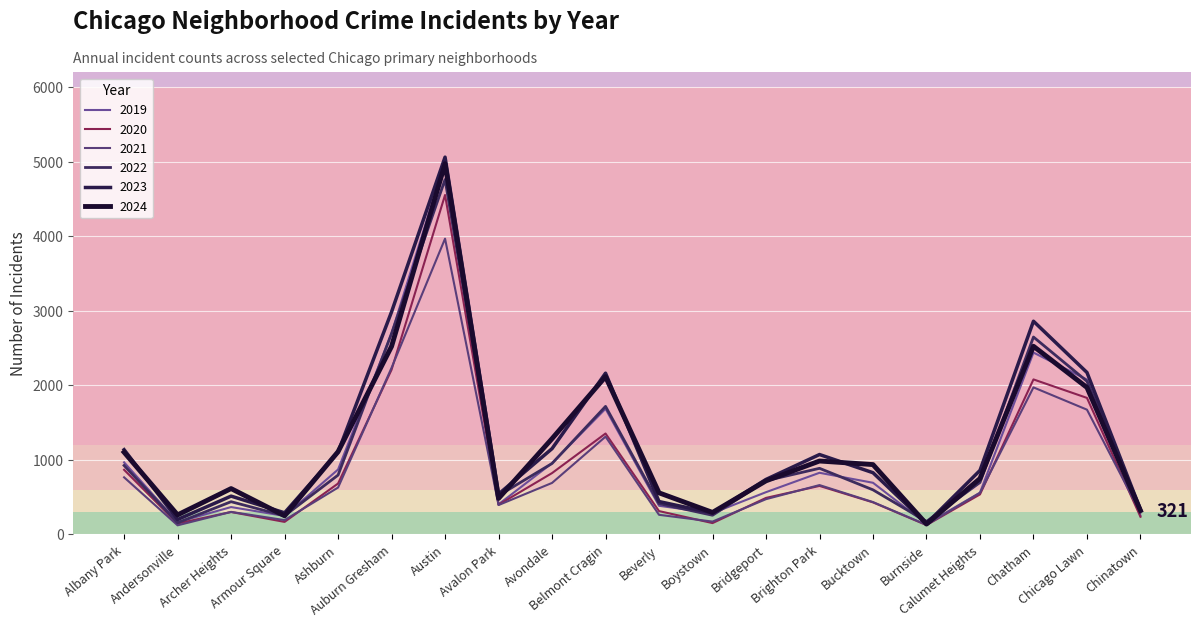

Reading left to right, extract all data points from this chart.

2019: Albany Park=968	Andersonville=166	Archer Heights=368	Armour Square=249	Ashburn=872	Auburn Gresham=2700	Austin=5008	Avalon Park=405	Avondale=957	Belmont Cragin=1687	Beverly=385	Boystown=287	Bridgeport=568	Brighton Park=828	Bucktown=694	Burnside=142	Calumet Heights=561	Chatham=2441	Chicago Lawn=2079	Chinatown=253
2020: Albany Park=868	Andersonville=147	Archer Heights=302	Armour Square=169	Ashburn=684	Auburn Gresham=2211	Austin=4556	Avalon Park=399	Avondale=824	Belmont Cragin=1355	Beverly=314	Boystown=153	Bridgeport=491	Brighton Park=652	Bucktown=431	Burnside=126	Calumet Heights=538	Chatham=2081	Chicago Lawn=1833	Chinatown=238
2021: Albany Park=767	Andersonville=123	Archer Heights=303	Armour Square=193	Ashburn=630	Auburn Gresham=2237	Austin=3970	Avalon Park=395	Avondale=692	Belmont Cragin=1313	Beverly=264	Boystown=173	Bridgeport=474	Brighton Park=663	Bucktown=435	Burnside=130	Calumet Heights=559	Chatham=1974	Chicago Lawn=1675	Chinatown=293
2022: Albany Park=926	Andersonville=157	Archer Heights=440	Armour Square=251	Ashburn=797	Auburn Gresham=2698	Austin=4763	Avalon Park=522	Avondale=953	Belmont Cragin=1719	Beverly=414	Boystown=258	Bridgeport=722	Brighton Park=888	Bucktown=599	Burnside=175	Calumet Heights=698	Chatham=2650	Chicago Lawn=2056	Chinatown=338
2023: Albany Park=1138	Andersonville=201	Archer Heights=515	Armour Square=291	Ashburn=1106	Auburn Gresham=2988	Austin=5064	Avalon Park=542	Avondale=1152	Belmont Cragin=2165	Beverly=442	Boystown=288	Bridgeport=739	Brighton Park=1073	Bucktown=829	Burnside=146	Calumet Heights=860	Chatham=2862	Chicago Lawn=2174	Chinatown=335
2024: Albany Park=1104	Andersonville=263	Archer Heights=616	Armour Square=251	Ashburn=1111	Auburn Gresham=2524	Austin=4976	Avalon Park=484	Avondale=1286	Belmont Cragin=2118	Beverly=559	Boystown=296	Bridgeport=720	Brighton Park=986	Bucktown=938	Burnside=140	Calumet Heights=751	Chatham=2526	Chicago Lawn=1973	Chinatown=321